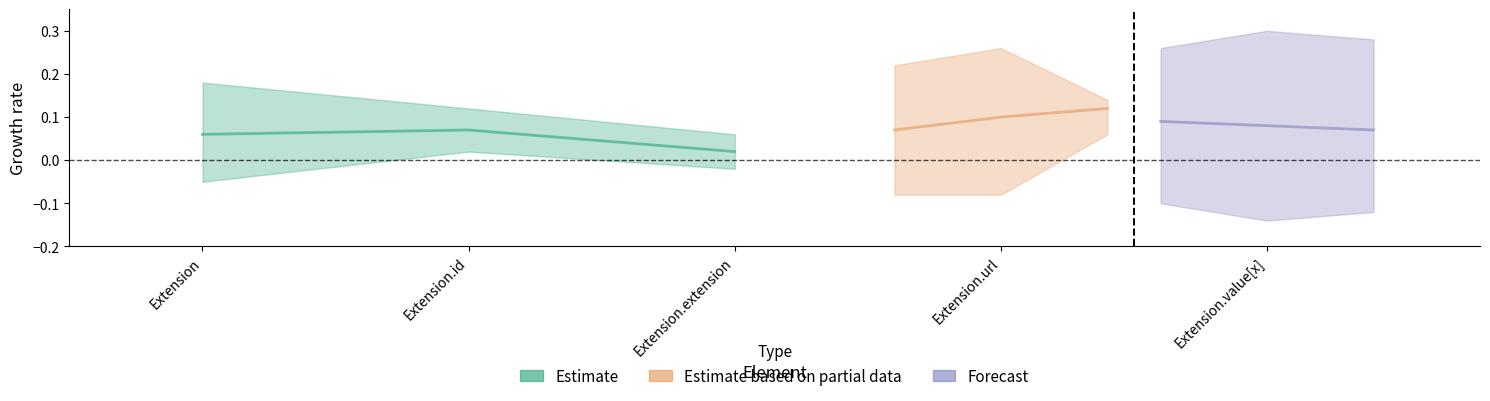

The max_cardinality series shows 2 at Extension.value[x]. True or false?

False